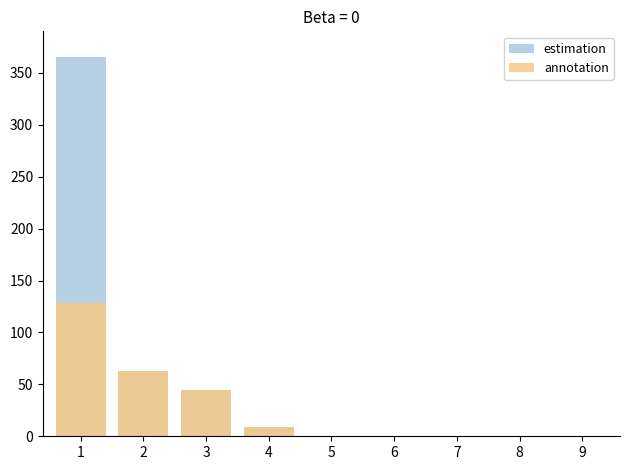

What is the maximum value shown in the chart?

365